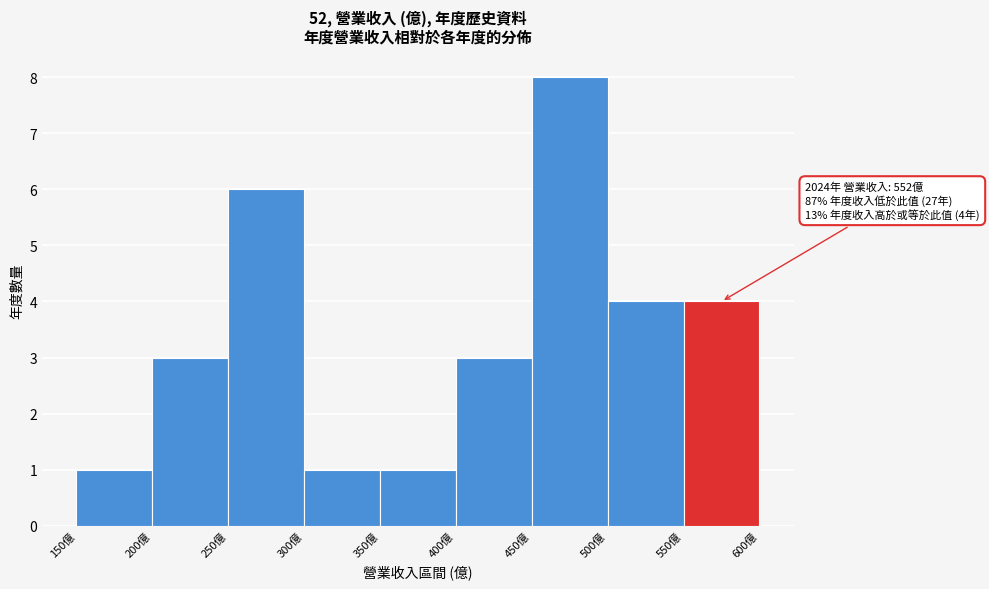

Over which range of the x-axis is the bar tallest?

450 to 500